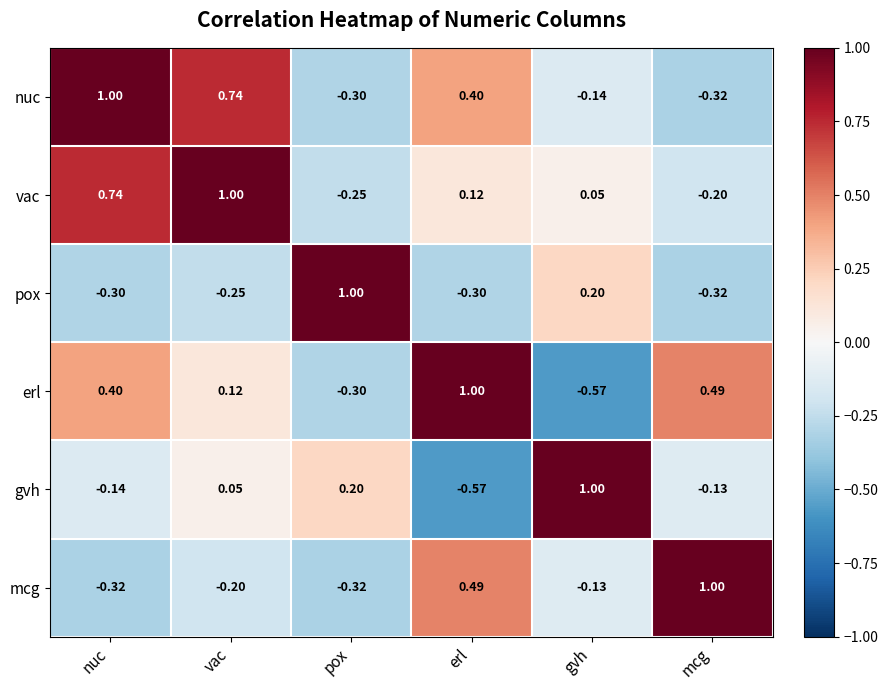

Which category has the highest value in the pox series?

pox